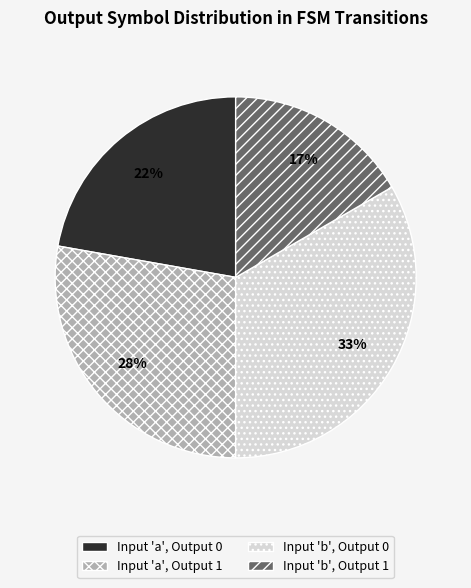

Count the number of slices in the pie.

4